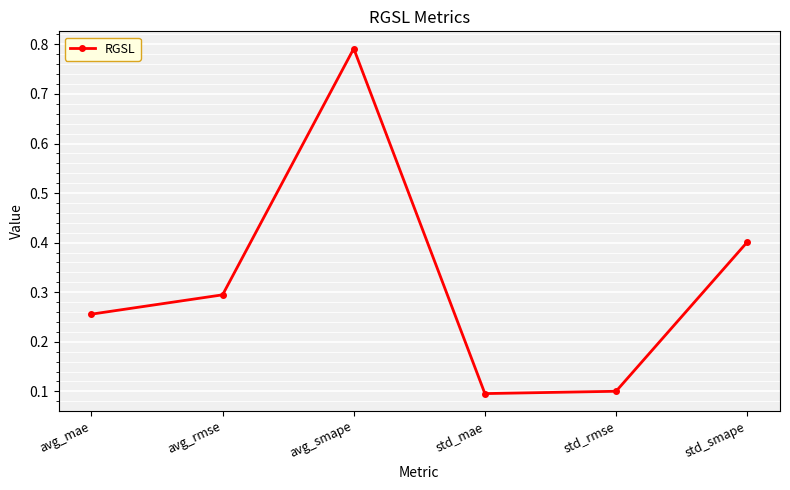

How many interior local peaks (higher than both neighbors) does the data have?

1